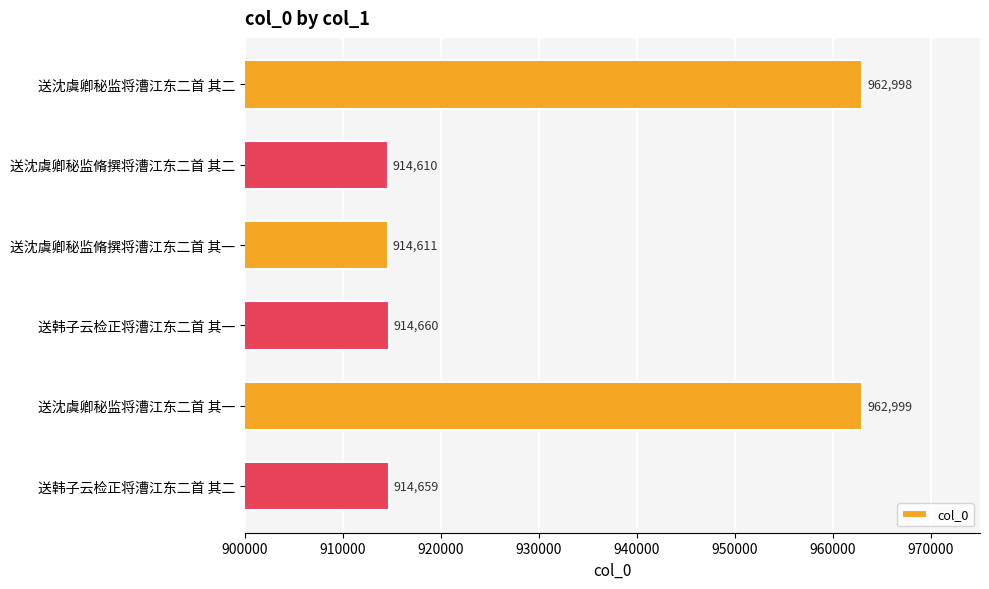

Reading top to bottom, transcribe all the data shown in this chart.

962998	914610	914611	914660	962999	914659